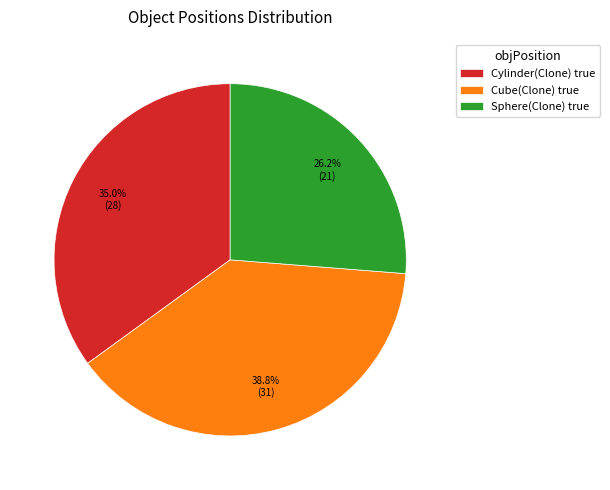

How many slices are in this pie chart?

3